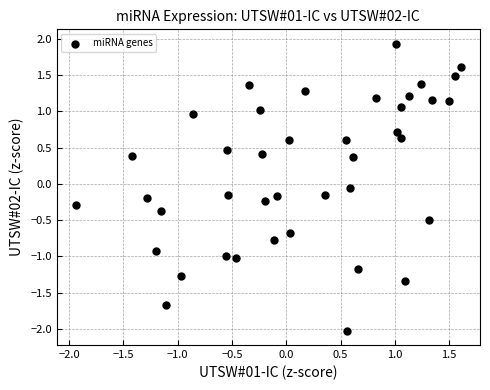

What is the range of X values (max minus min)?

3.5